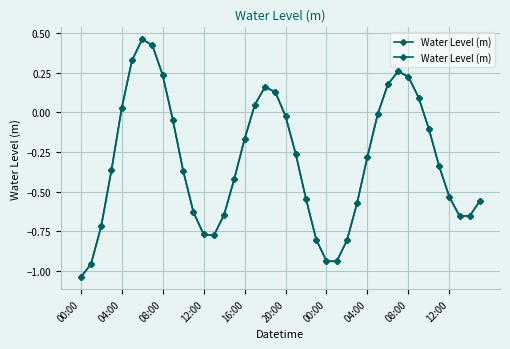

True or false: the data has more than 1 interior local peaks.

True